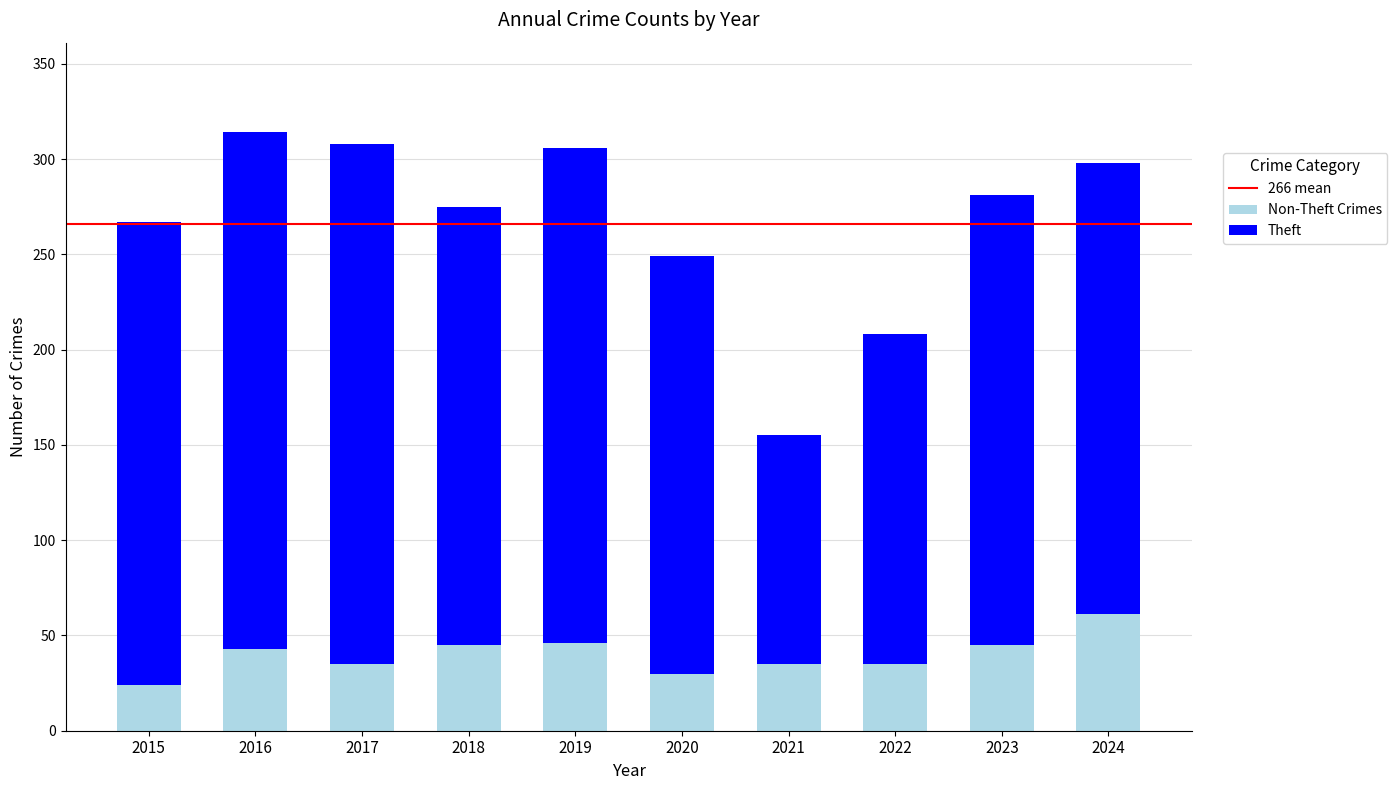

What is the total value across all series at 2016?

314